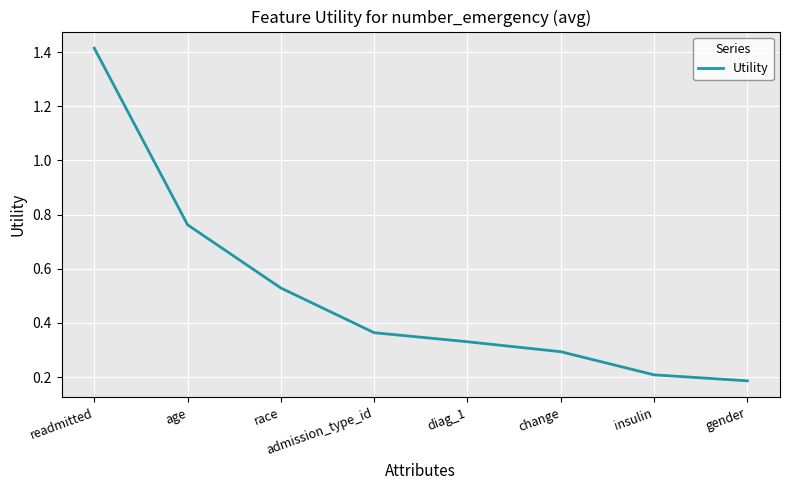

The chart shows a value of 1.3 at age. True or false?

False